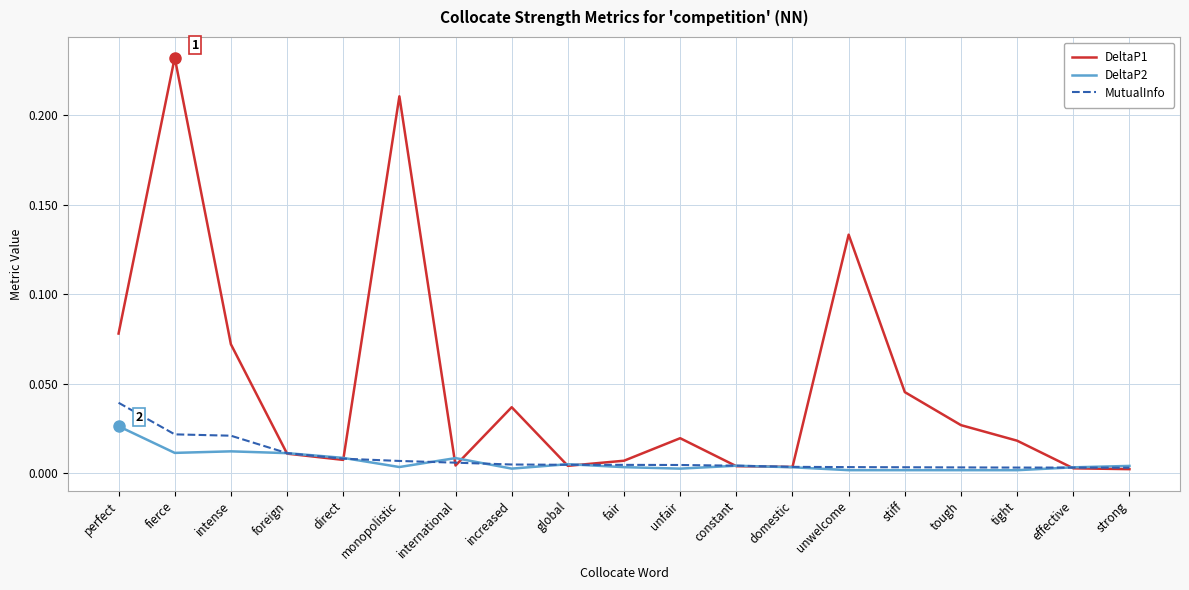

Rank the series by their maximum value, from highest to lowest.

DeltaP1, MutualInfo, DeltaP2